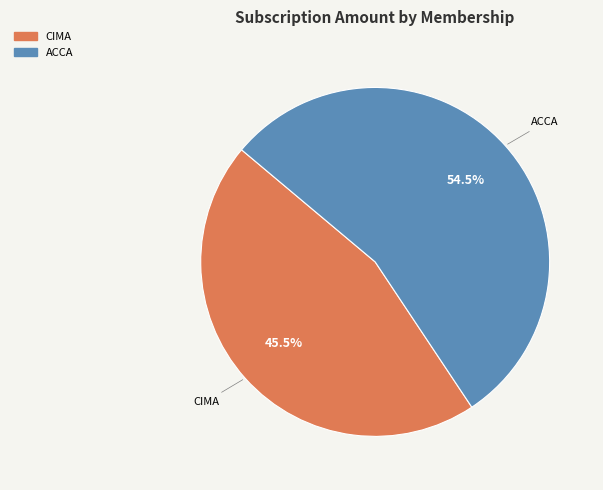

To the nearest percent, what is the combined percentage of CIMA and ACCA?

100%